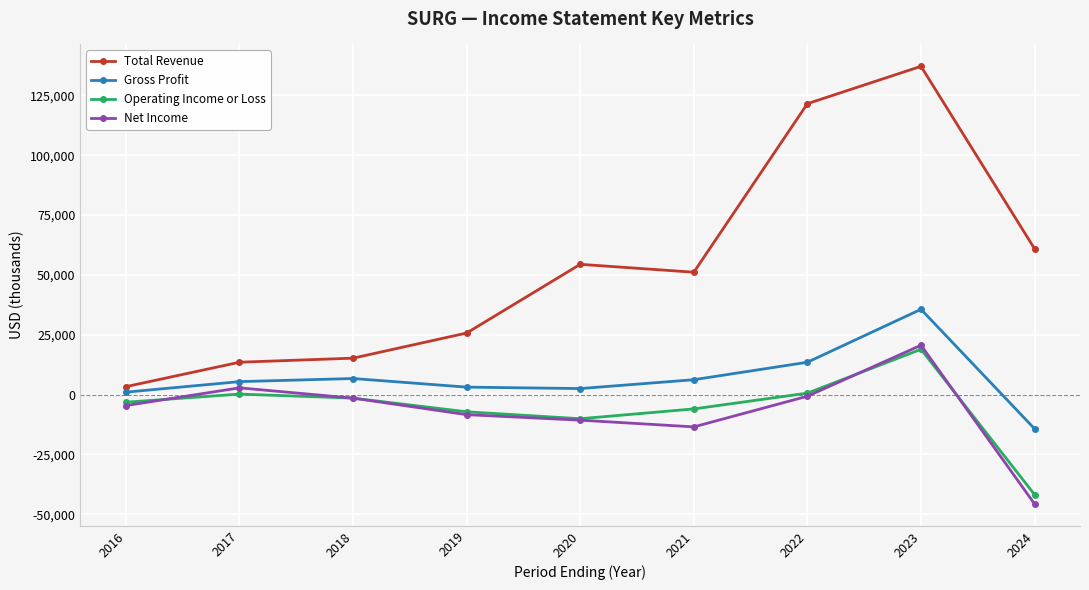

Which series has the widest spread of values?

Total Revenue